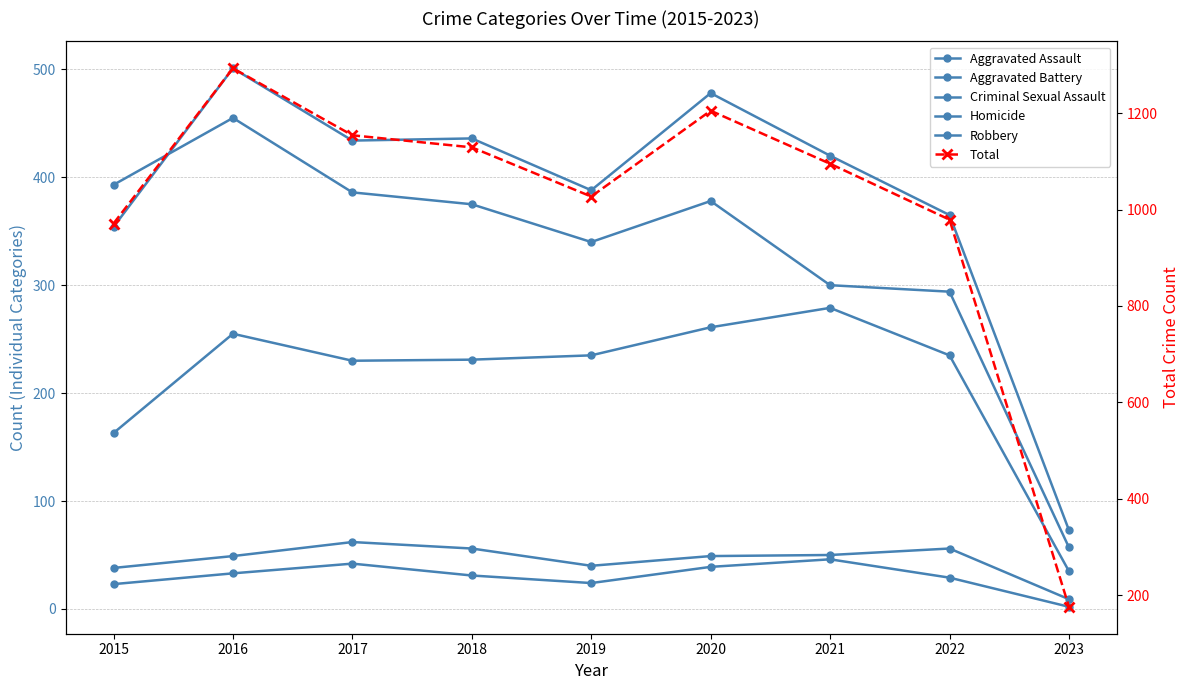

Which series has the widest spread of values?

Total